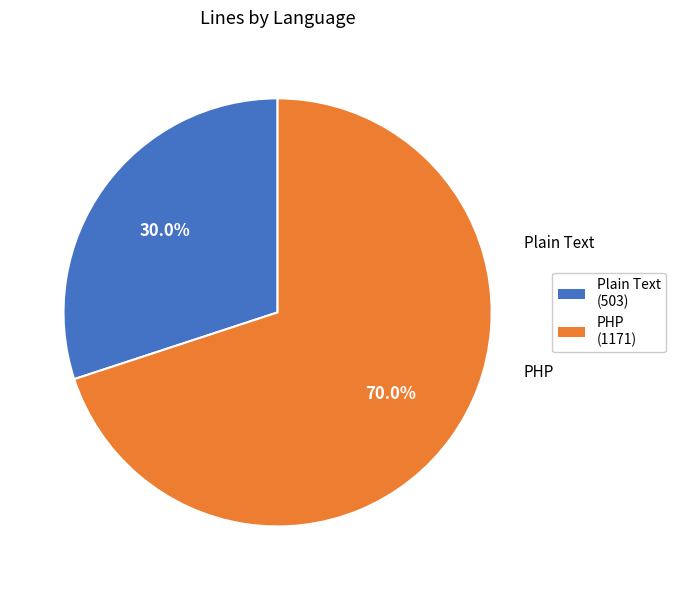

Count the number of slices in the pie.

2